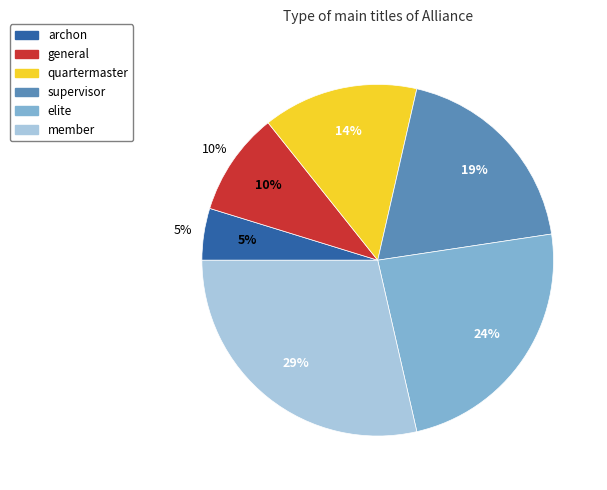

Is the sum of elite and member greater than half?

Yes